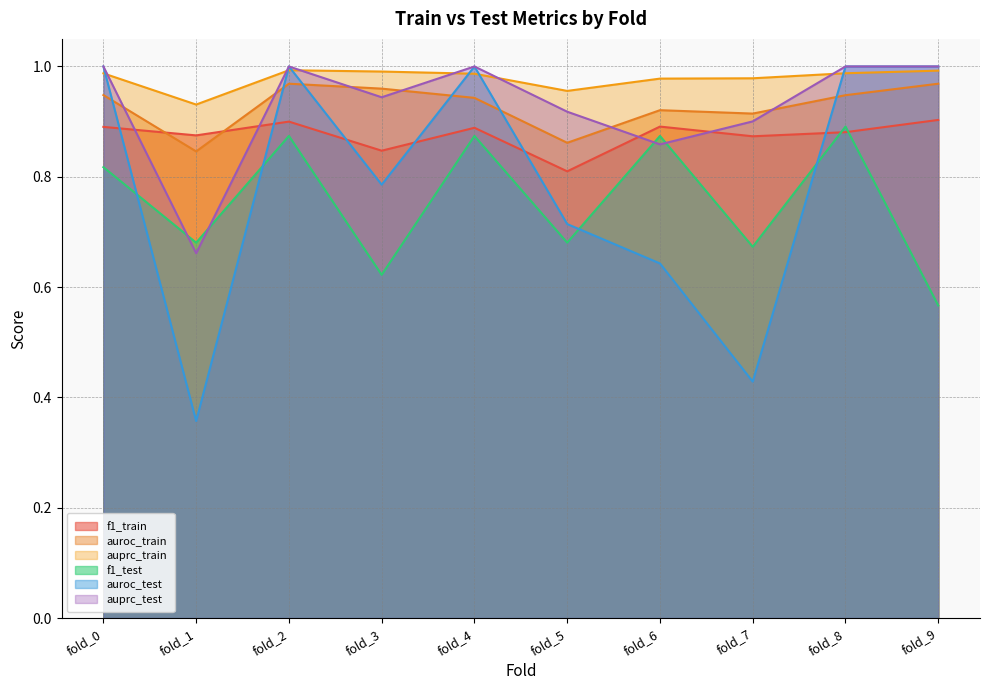

Which series changed the most between fold_0 and fold_1?

auroc_test